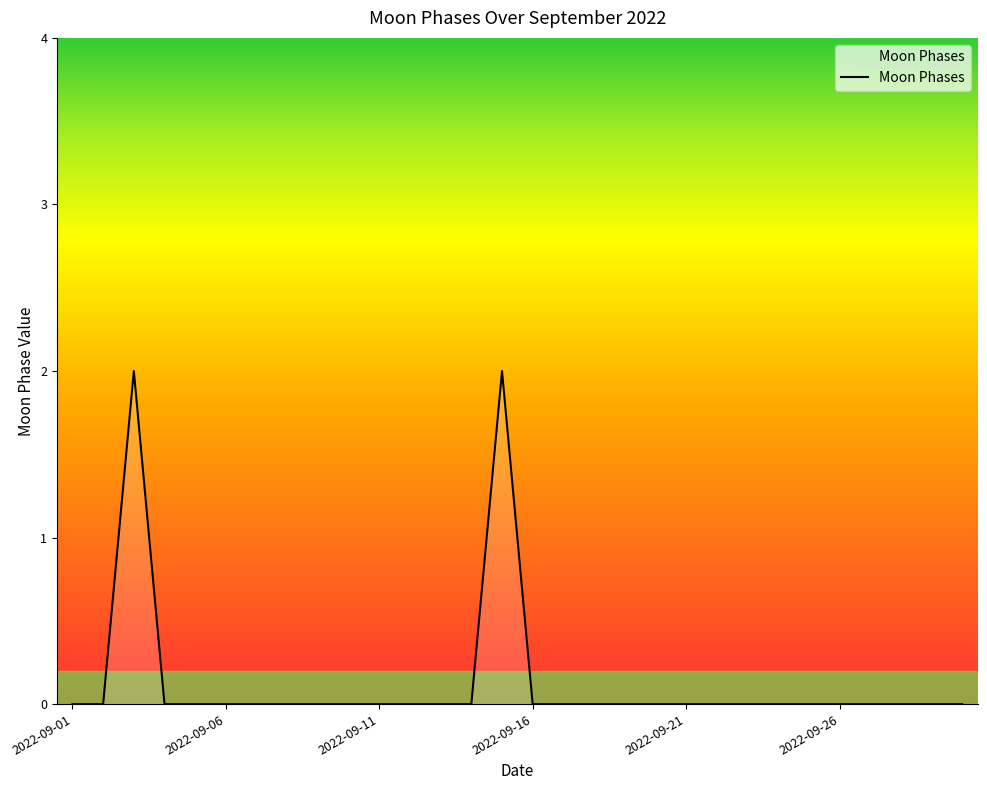

How many lines are shown in the chart?

1